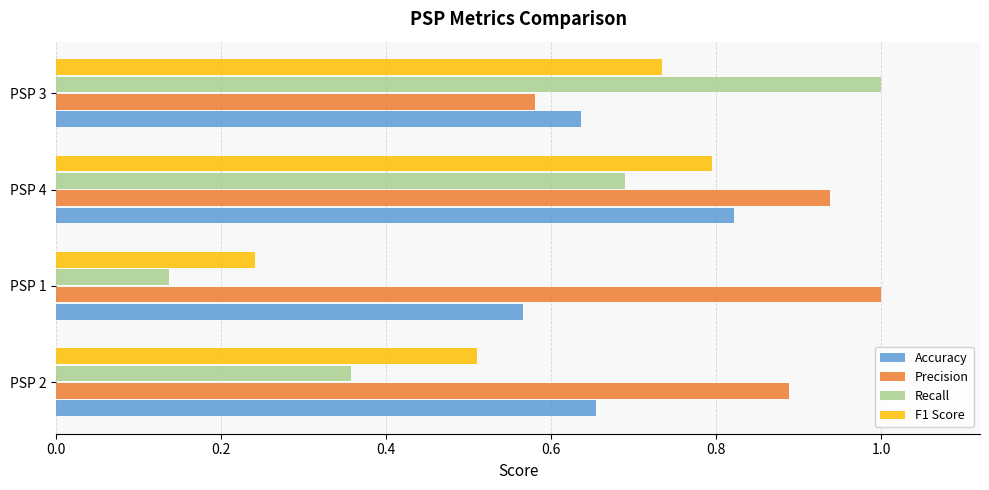

Is it true that Accuracy equals 0.8 at PSP 4?

True